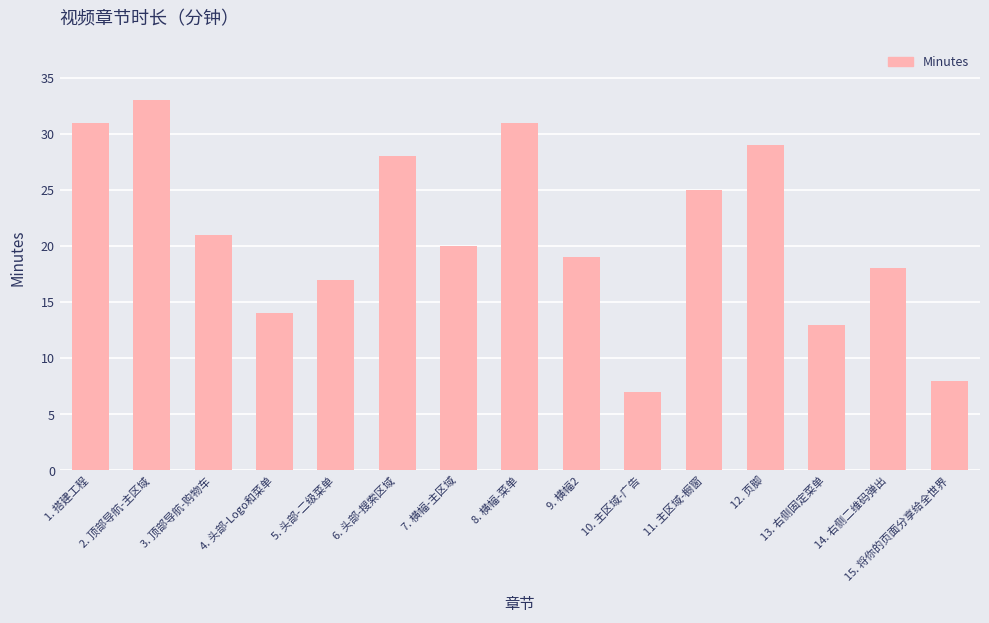

Count the number of categories in the chart.

15